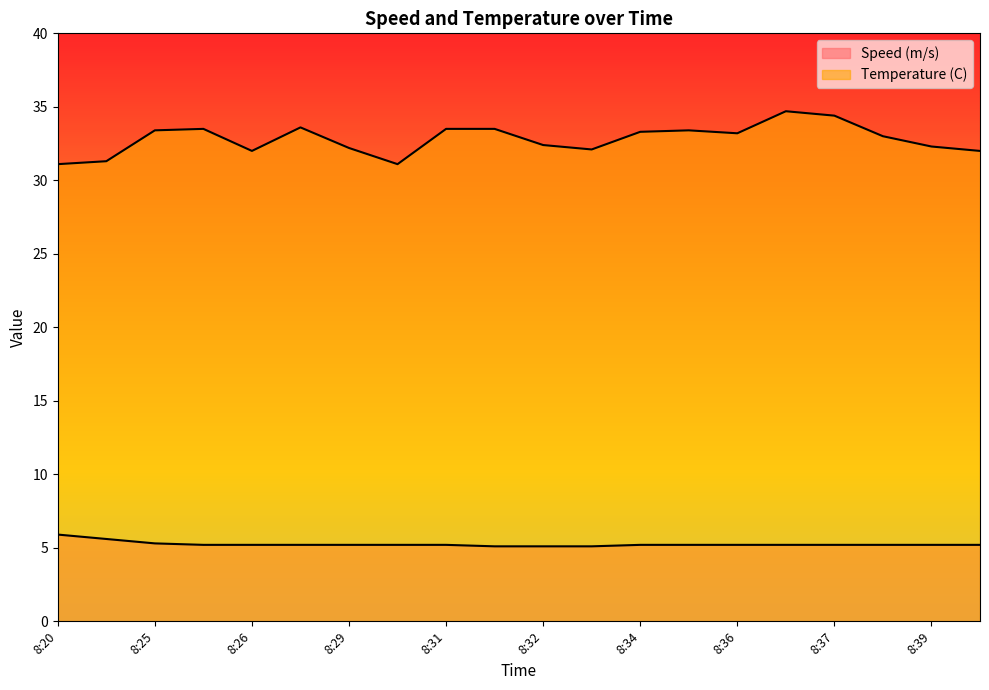

List the series in order of their peak value, lowest first.

Speed (m/s), Temperature (C)